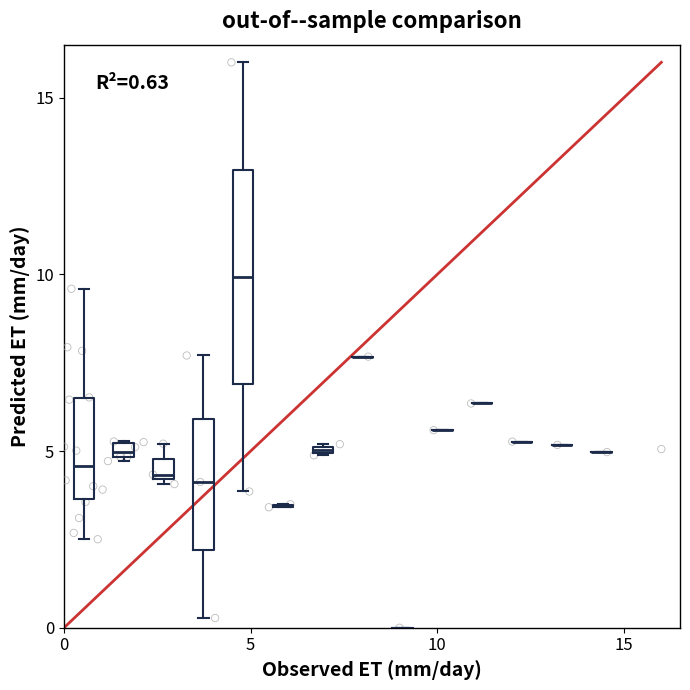

What is the range of X values (max minus min)?

16.0